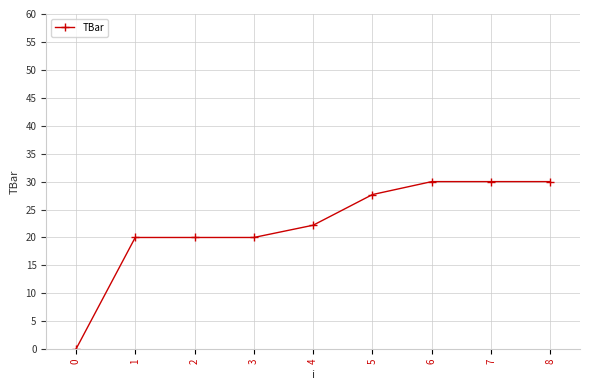

What is the maximum value shown in the chart?

30.0